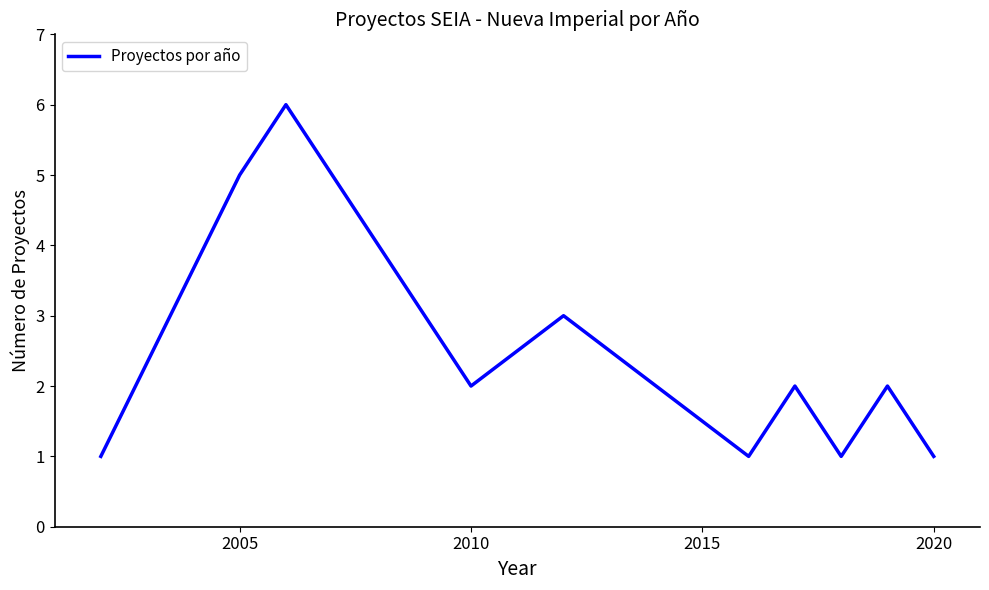

What is the difference between the maximum and minimum values?

5